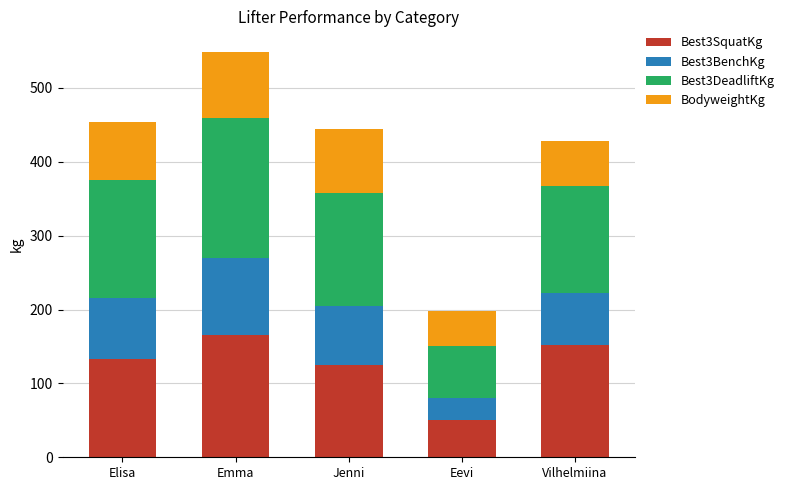

What is the maximum value for Best3SquatKg?

165.0